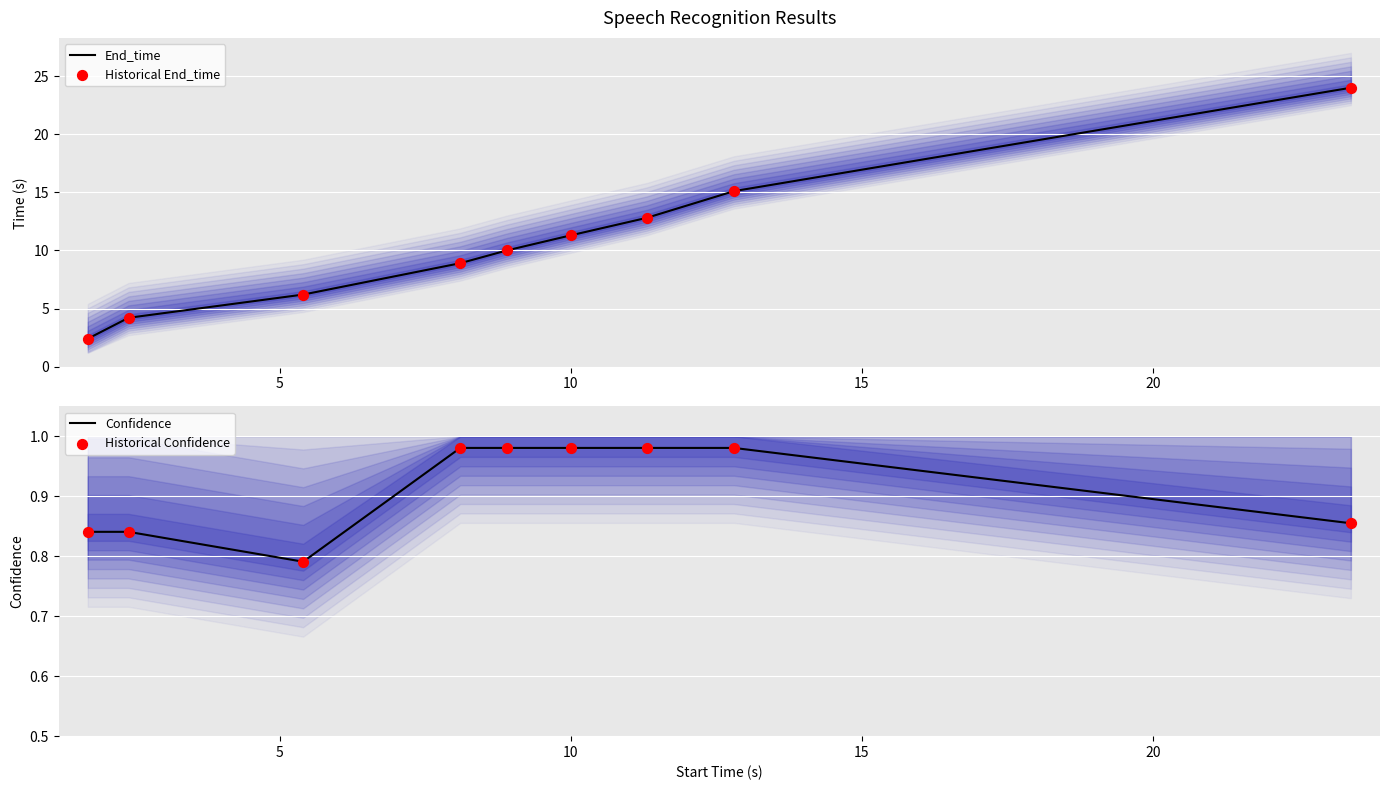

What is the maximum value for End_time?

24.0